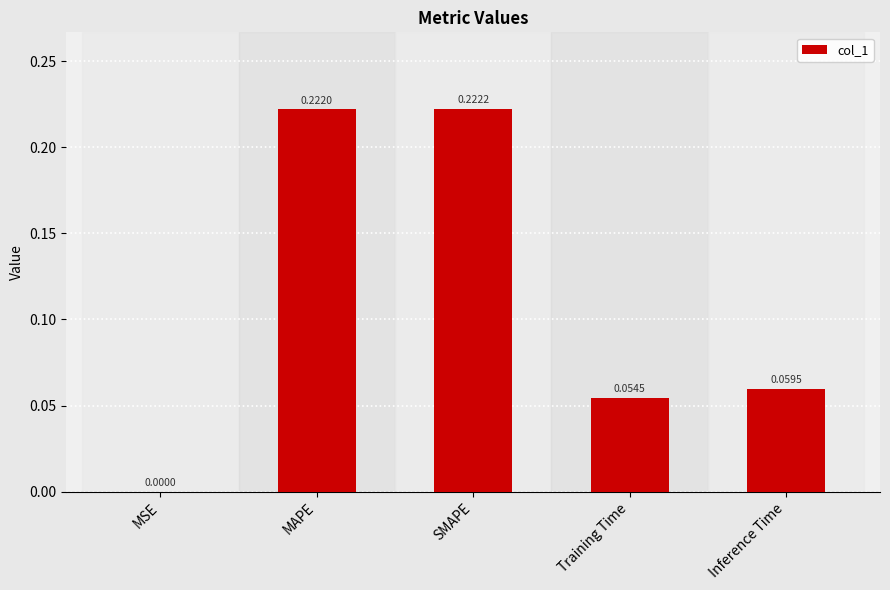

What is the change in value from MSE to SMAPE?

+0.2